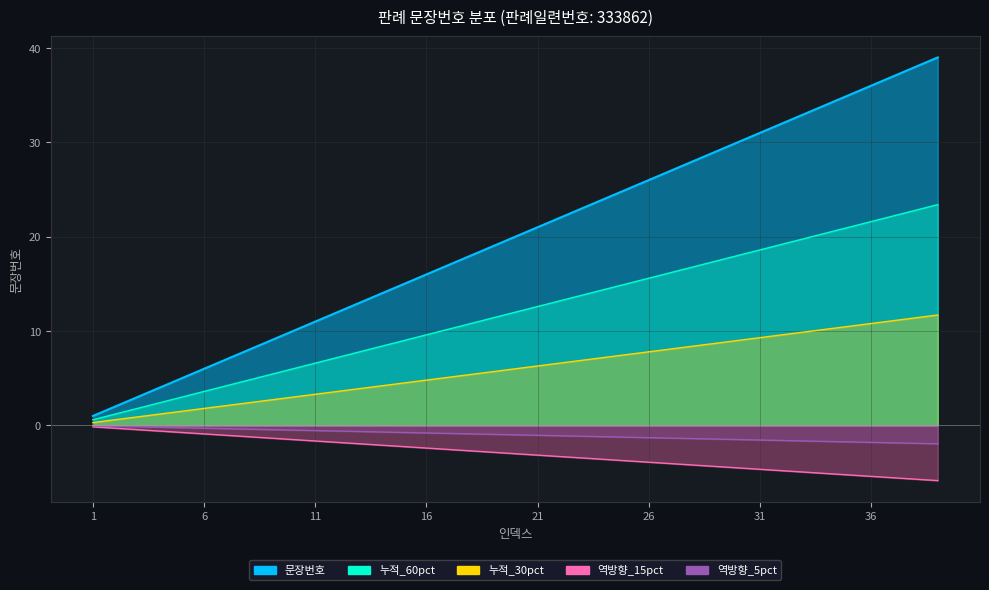

What is the value of the 10th point from the left?

10